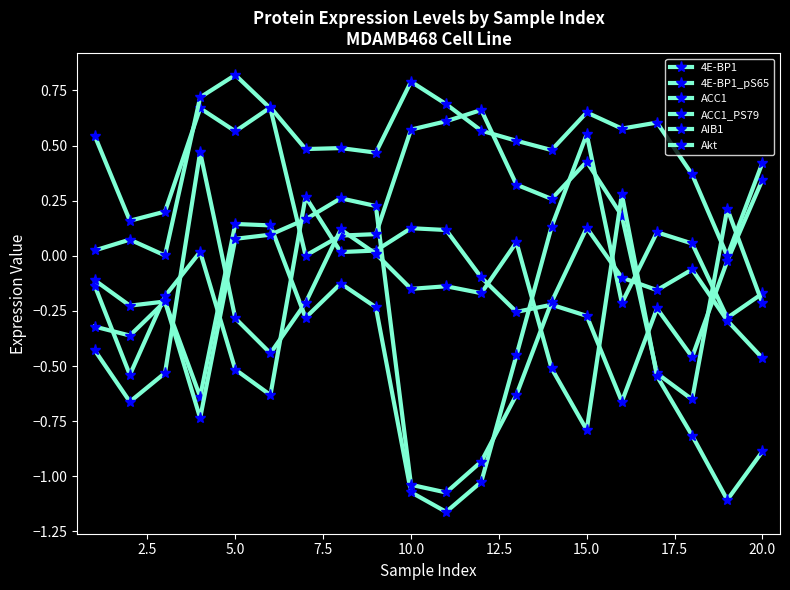

How many categories are shown in the chart?

20